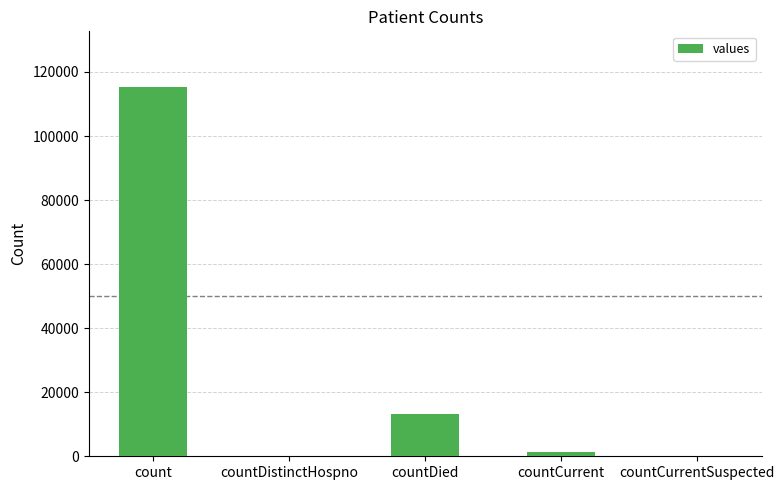

How many data points does each series have?

5